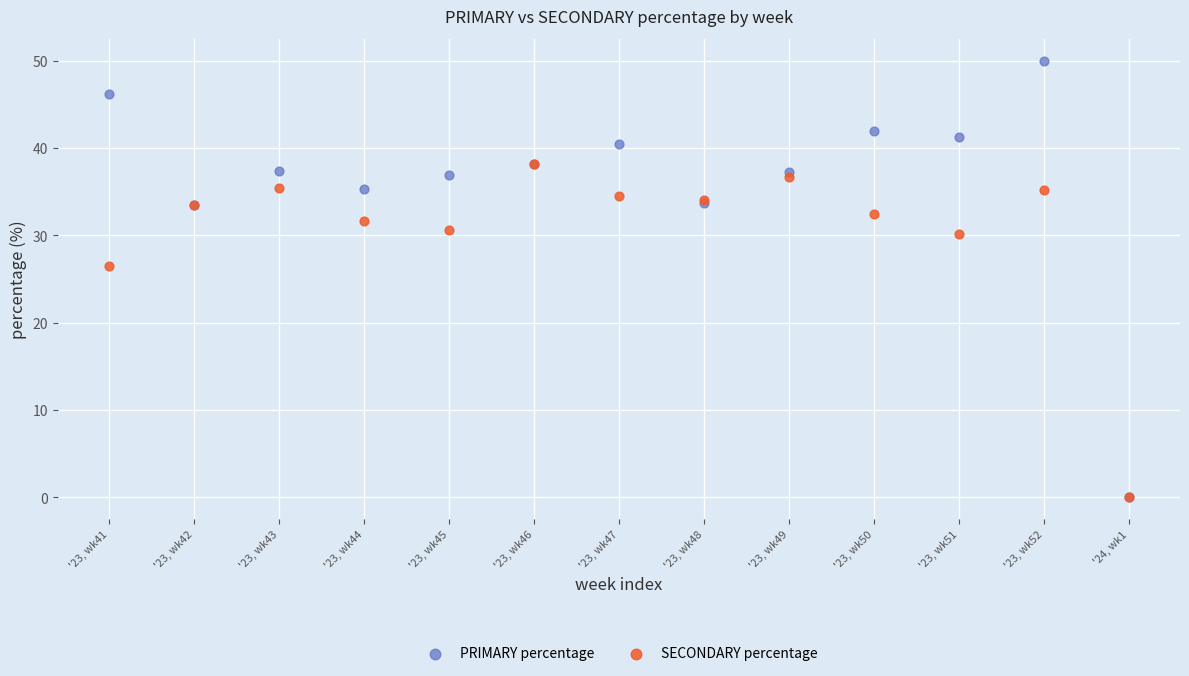

In the SECONDARY percentage series, what Y value is closest to 19?

26.5